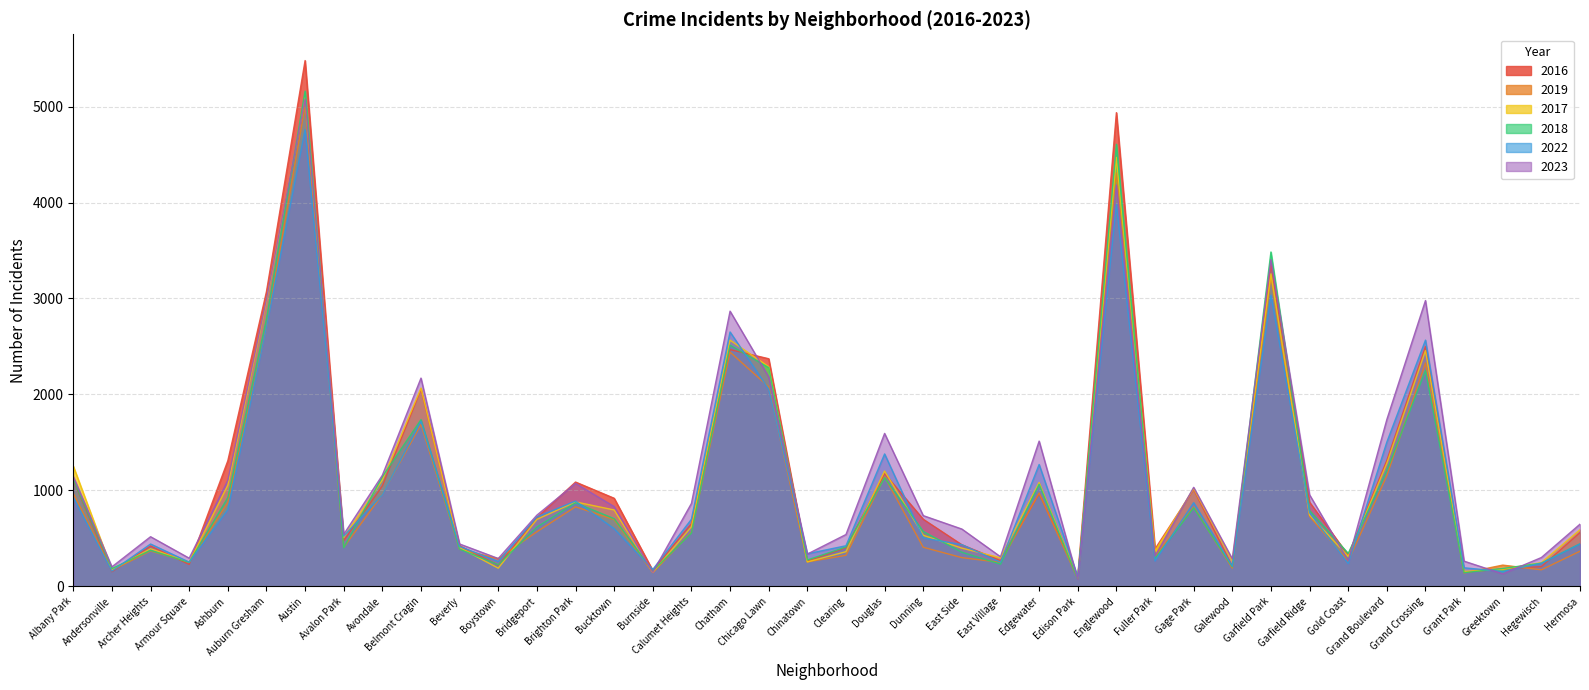

At which category is the sum across all series the highest?

Austin